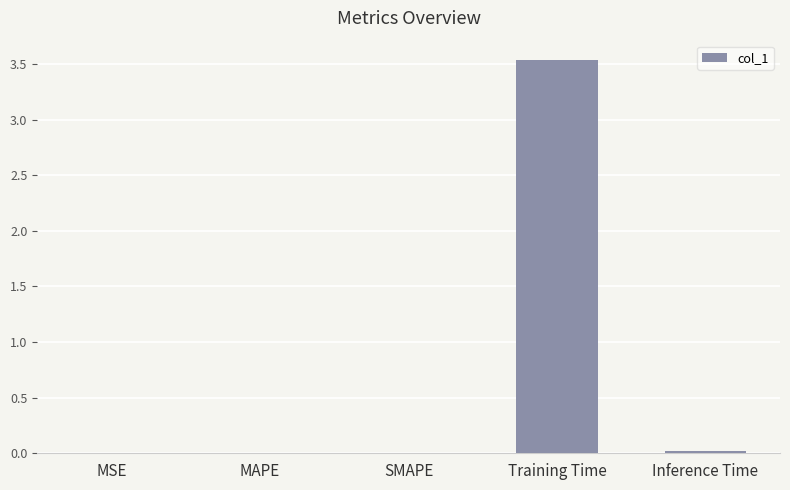

What is the sum of all values?

3.6